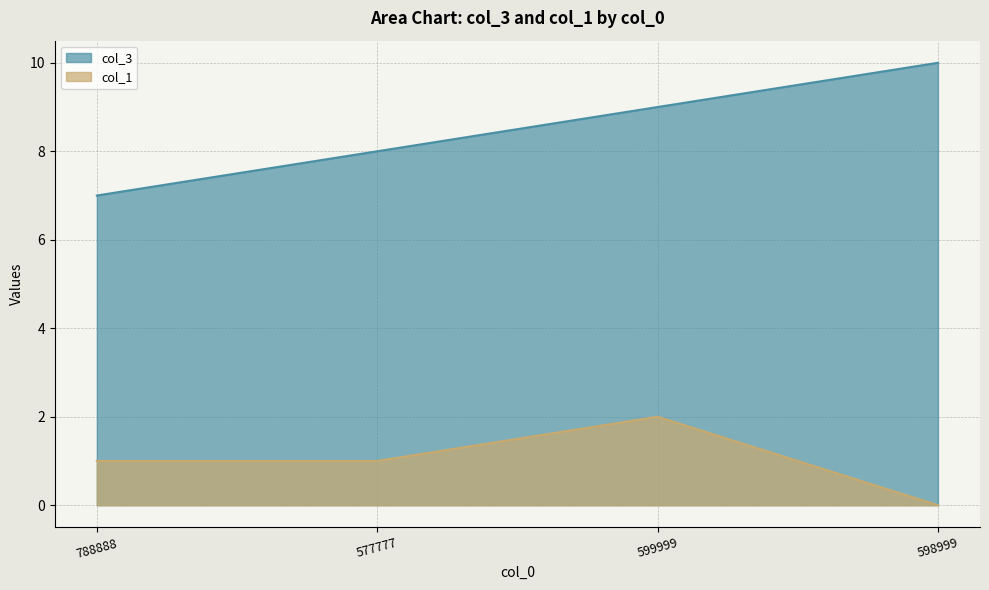

Where is the first local maximum for col_1?

599999